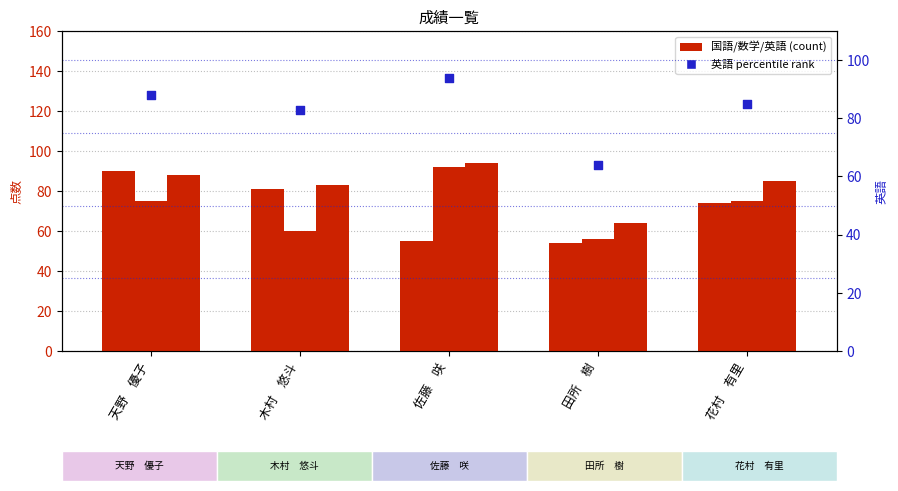

Which series reaches the maximum Y coordinate?

英語